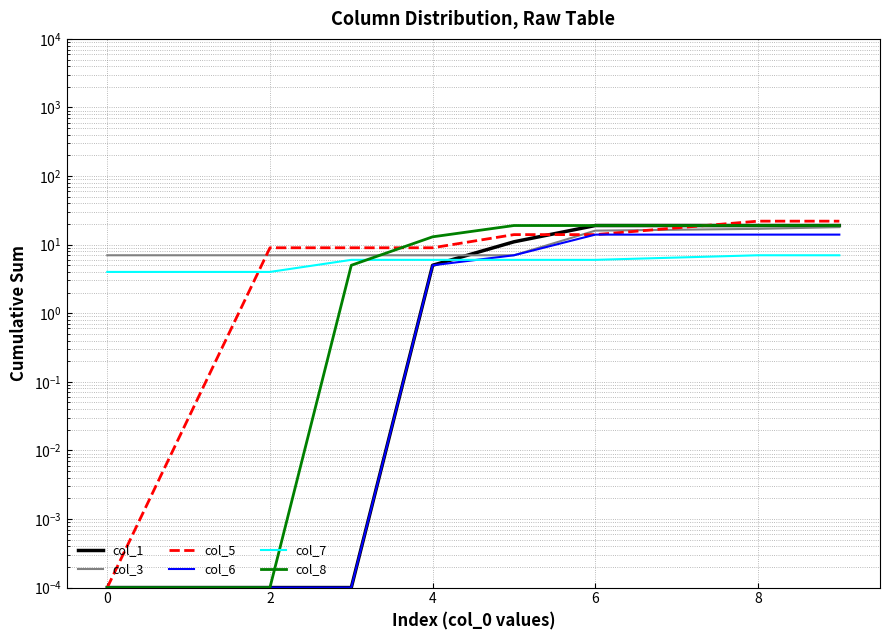

List the series in order of their peak value, highest first.

col_5, col_1, col_8, col_3, col_6, col_7